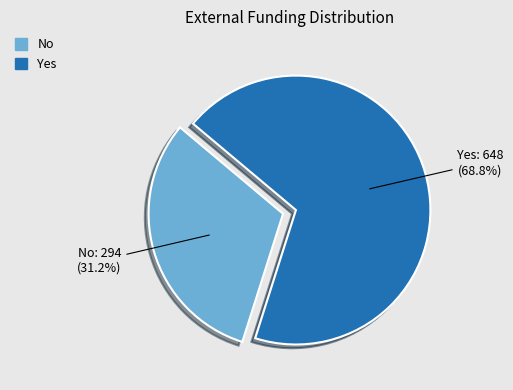

Is there a majority slice in this chart?

Yes